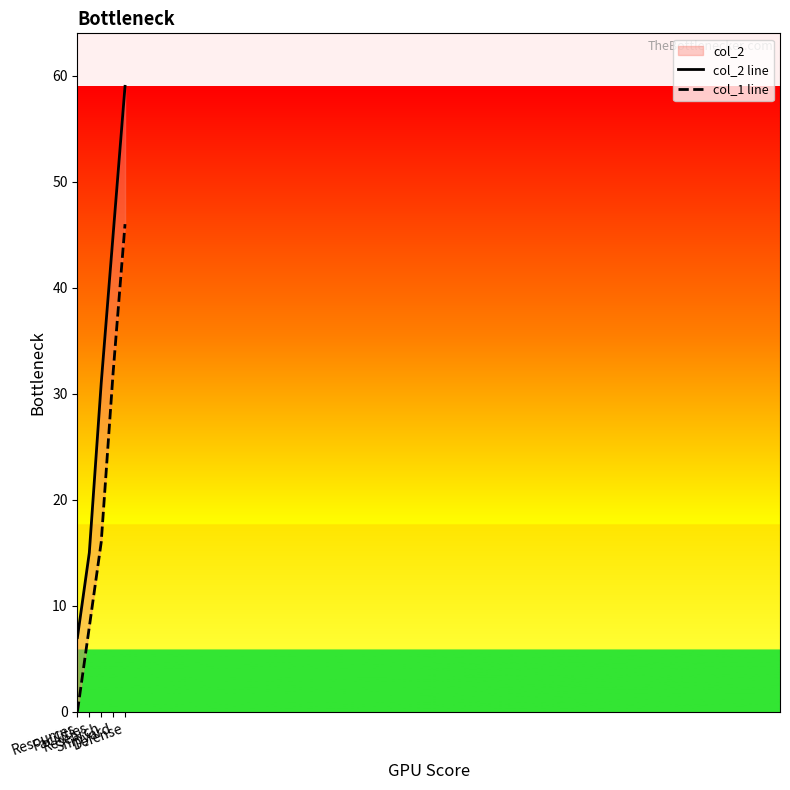

Does the chart display data point markers on the line(s)?

No